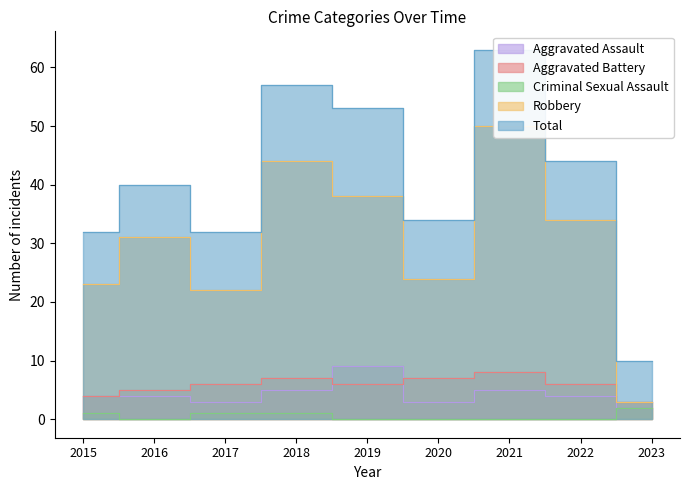

How many lines are shown in the chart?

5